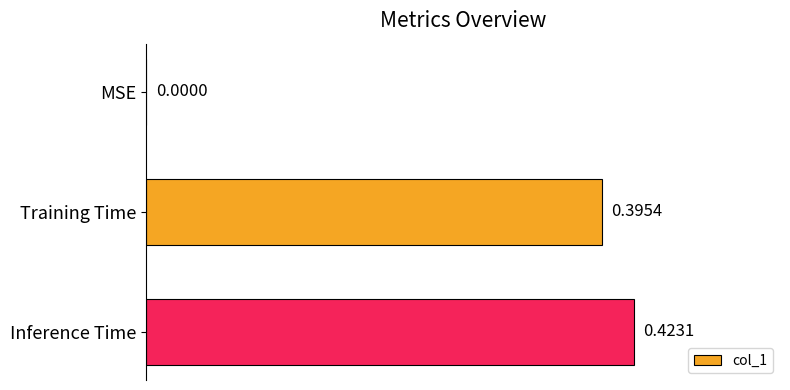

Which has a higher value, MSE or Training Time?

Training Time